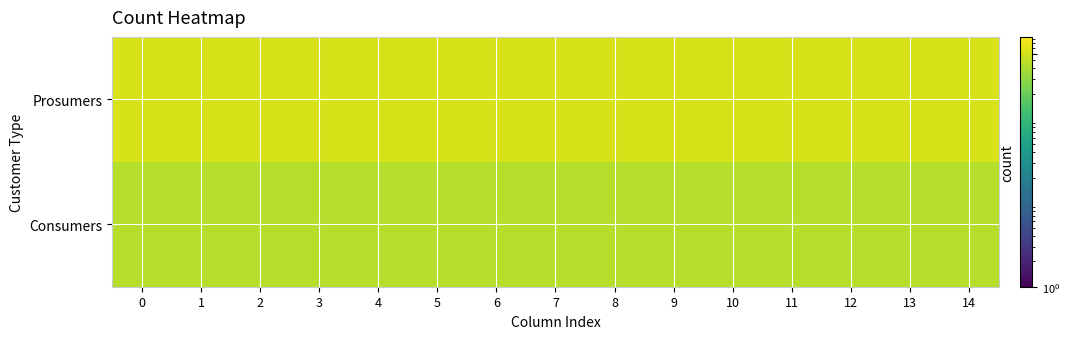

How many data points does each series have?

15